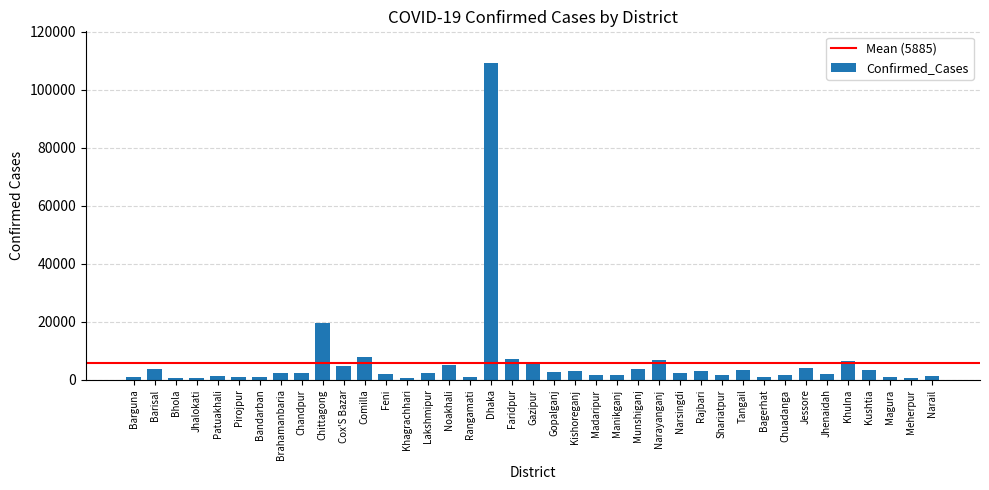

What is the label of the 14th bar from the left?

Khagrachhari